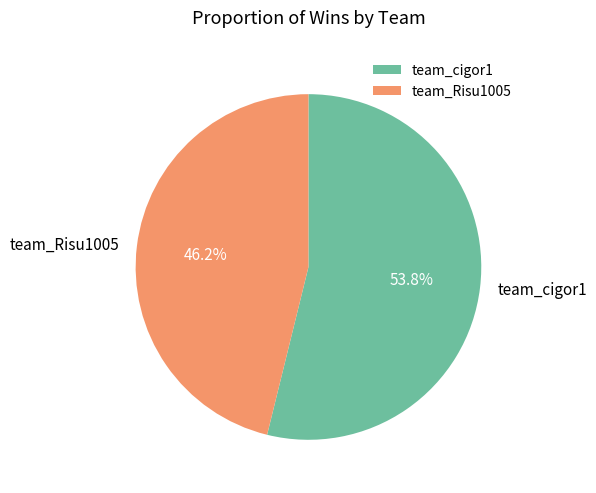

To the nearest percent, what portion does team_cigor1 represent?

54%